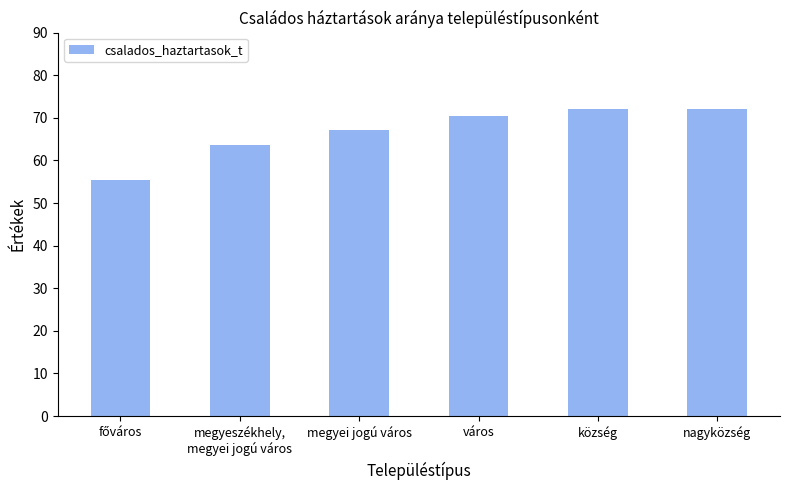

Where does the data first go above 70?

város